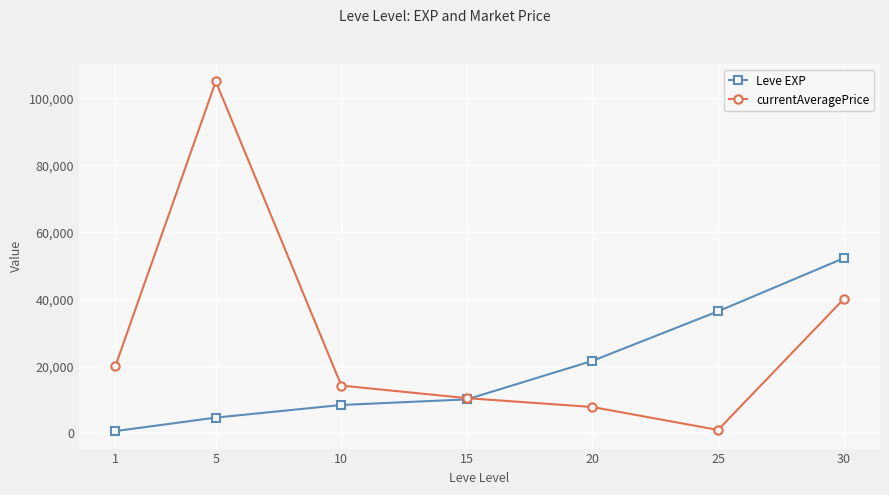

The value of currentAveragePrice at 20 is 7818.2. True or false?

True